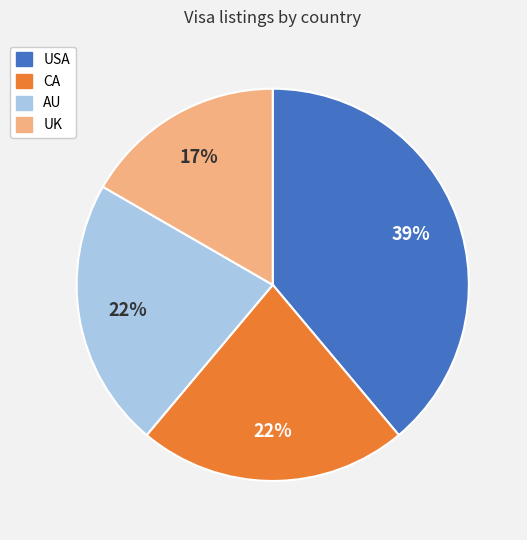

Count the number of slices in the pie.

4